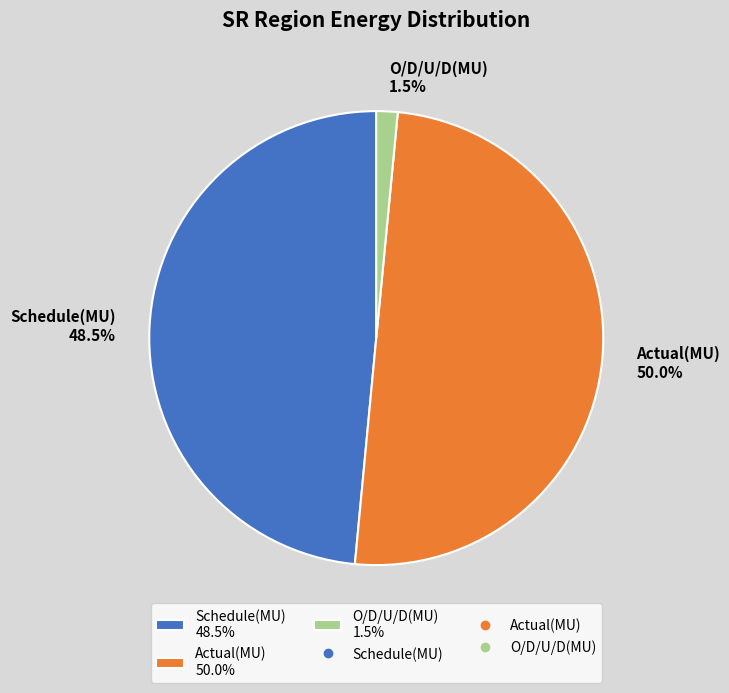

The Actual(MU) slice represents 42% of the pie. True or false?

False